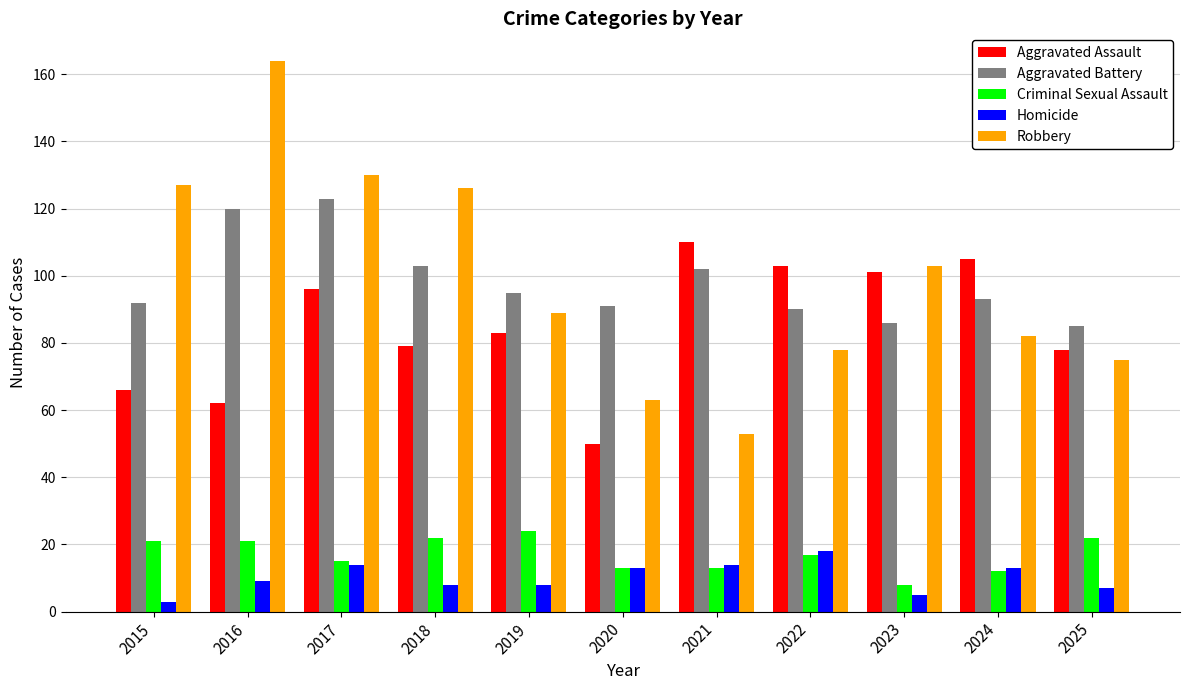

Which series has the largest range (max minus min)?

Robbery